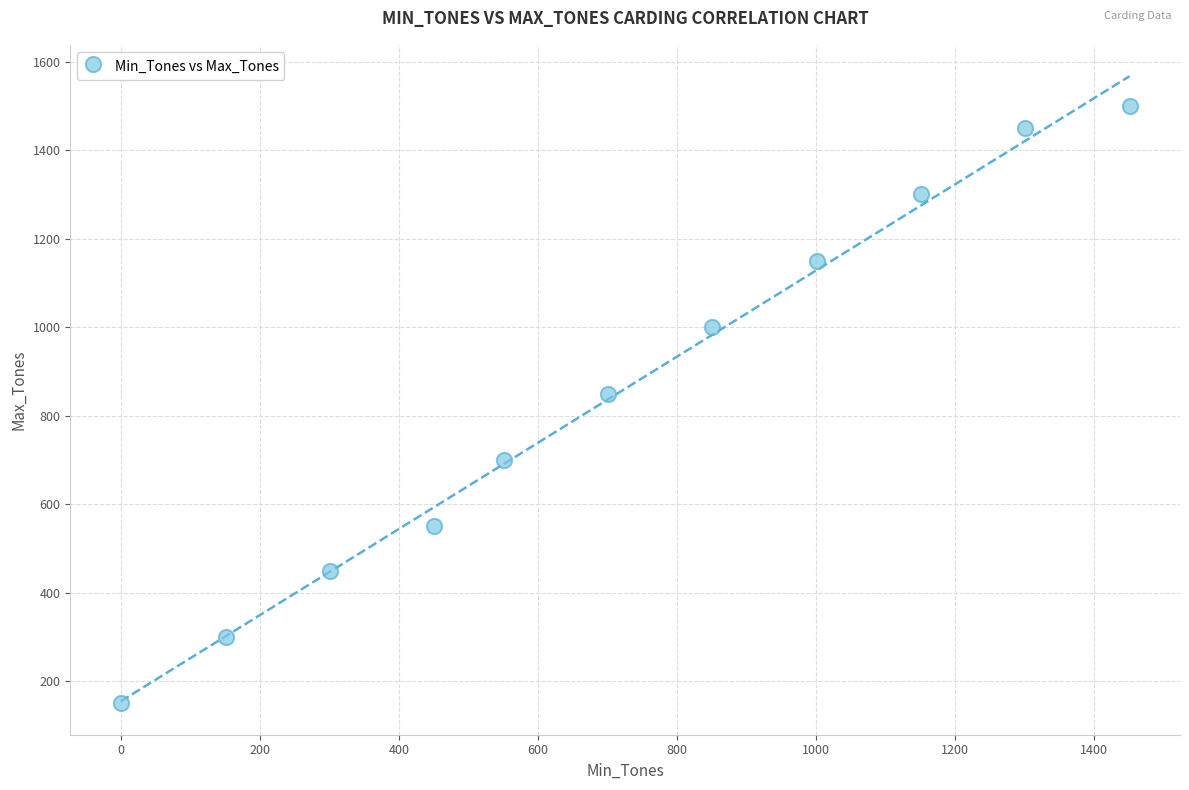

What Y value in the scatter plot is closest to 825?

850